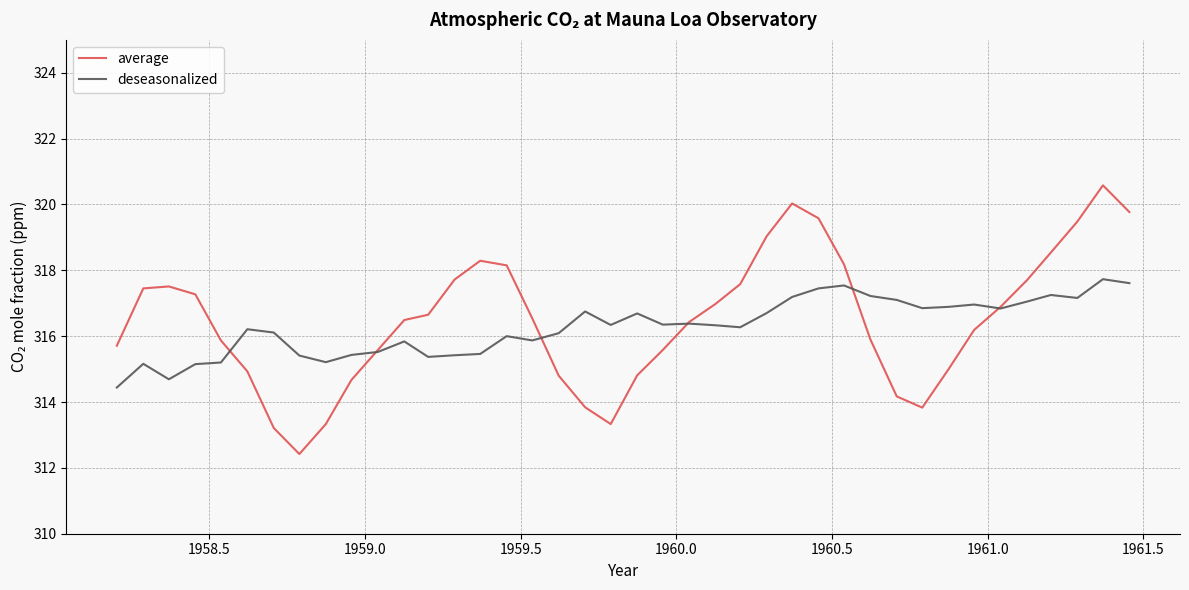

Does the chart display data point markers on the line(s)?

No